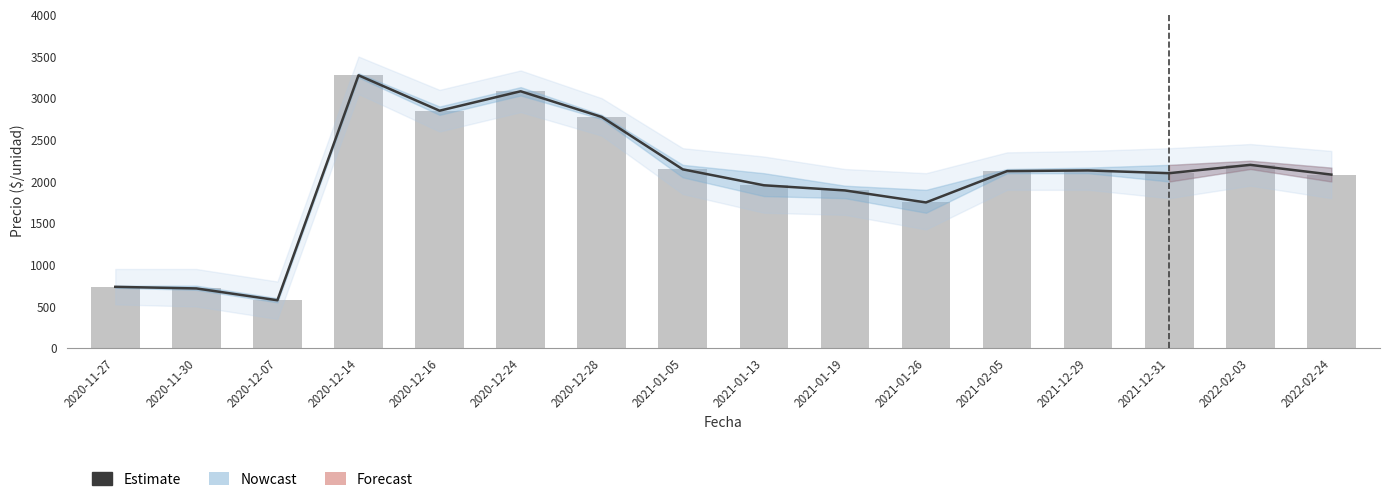

Is it true that Precio promedio ponderado equals 976 at 2020-11-30?

False